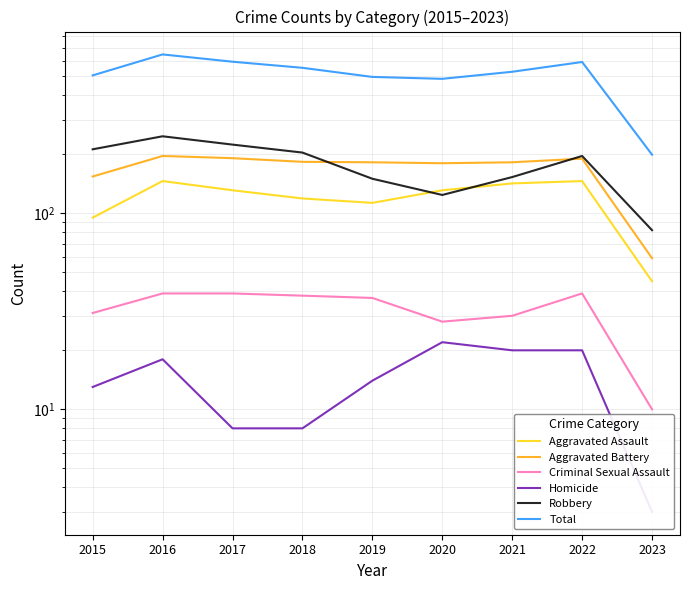

True or false: Robbery and Total cross at least once.

False